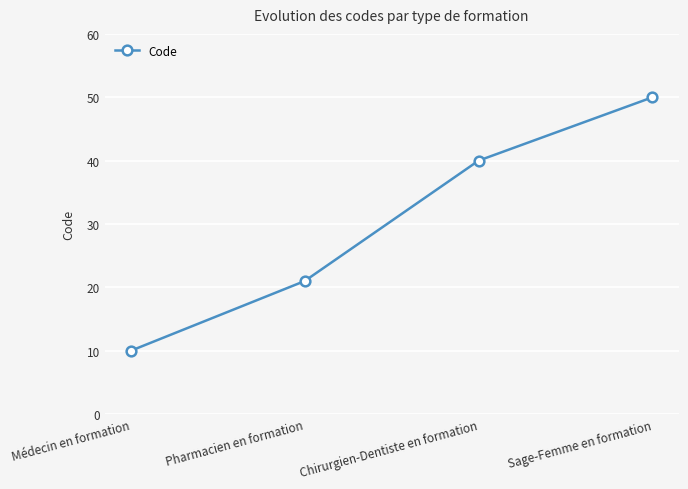

What is the ratio of the value at Pharmacien en formation to the value at Médecin en formation?

2.1